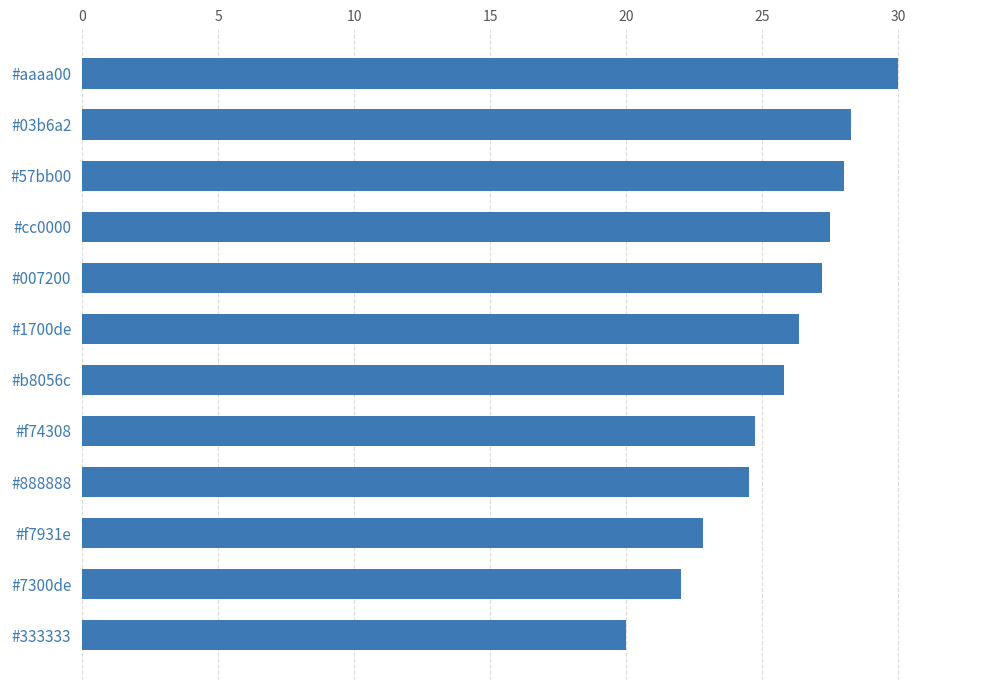

What is the value of the 7th bar from the top?

25.8